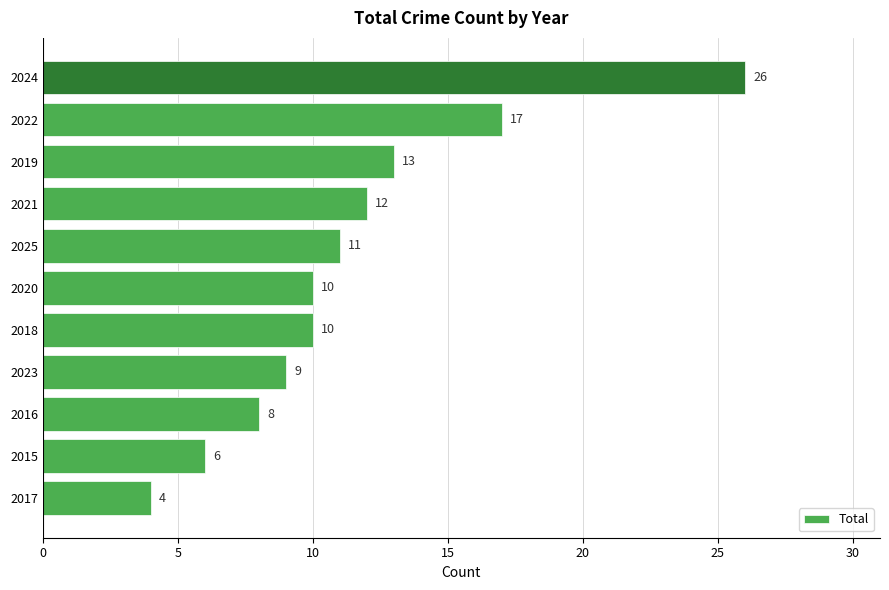

What is the difference between the maximum and minimum values?

22